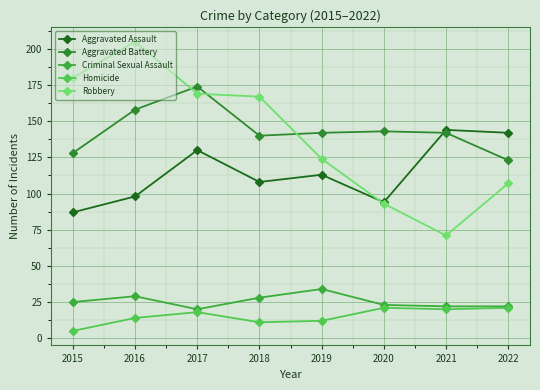

Rank the series at 2016 from lowest to highest value.

Homicide, Criminal Sexual Assault, Aggravated Assault, Aggravated Battery, Robbery